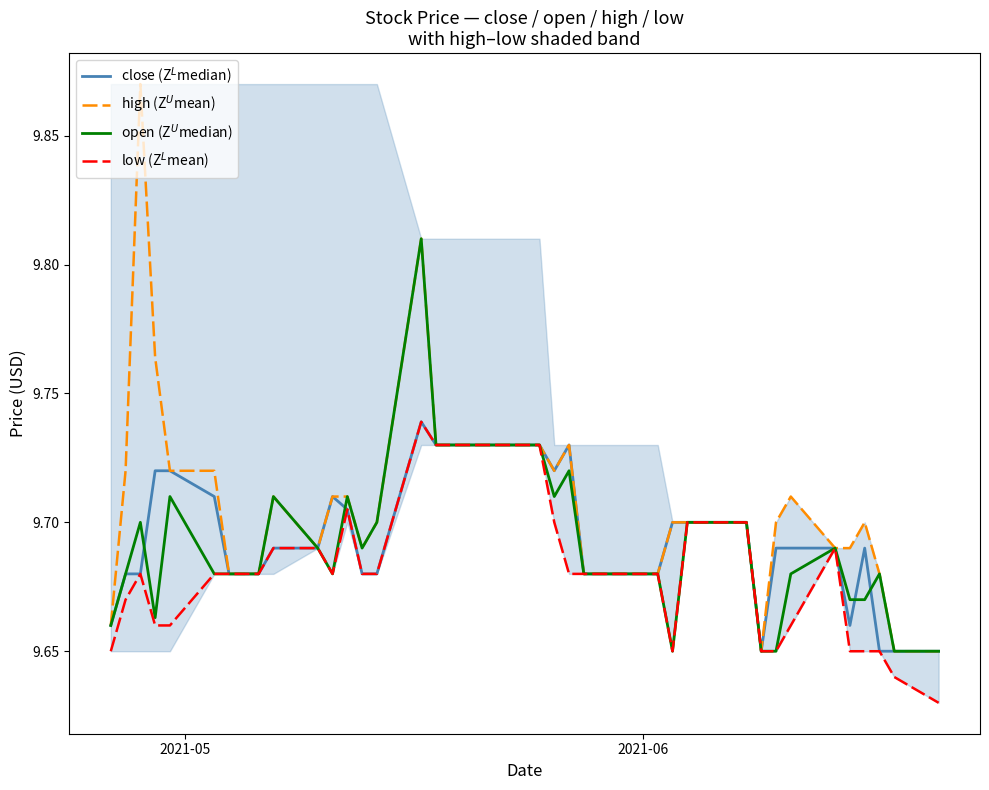

Does the chart have visible grid lines?

No